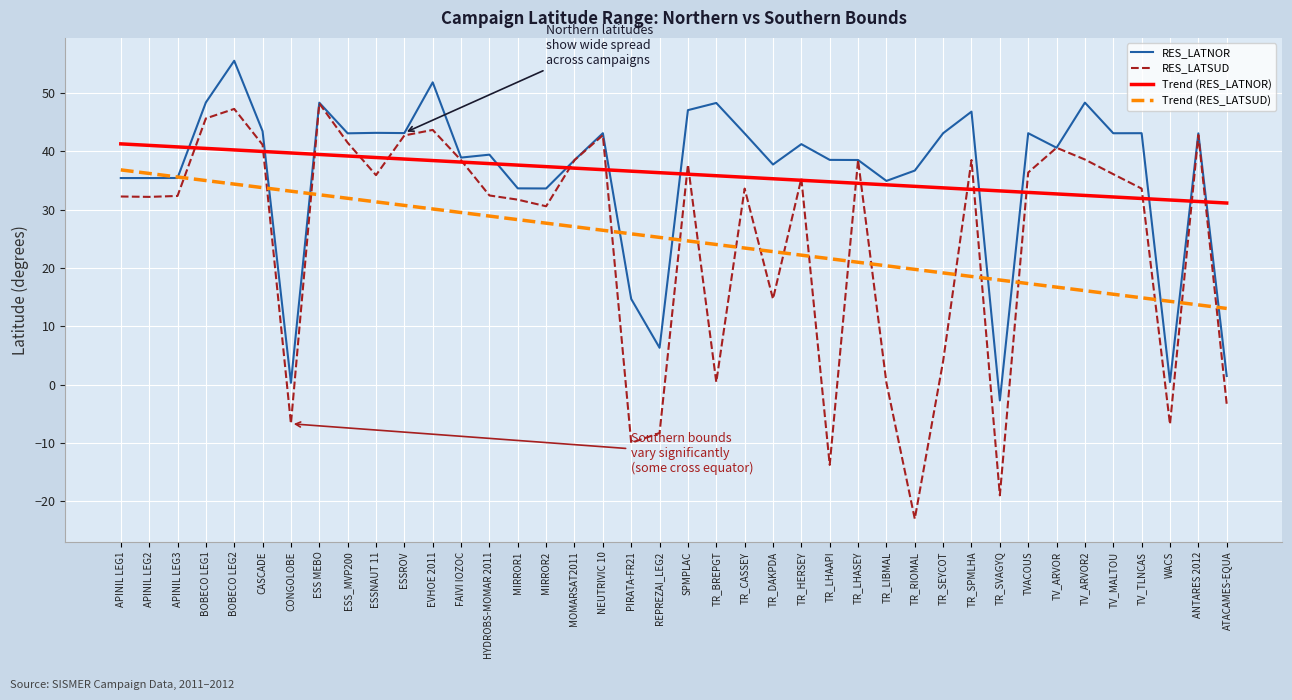

Is this an area chart (filled region under the line)?

No